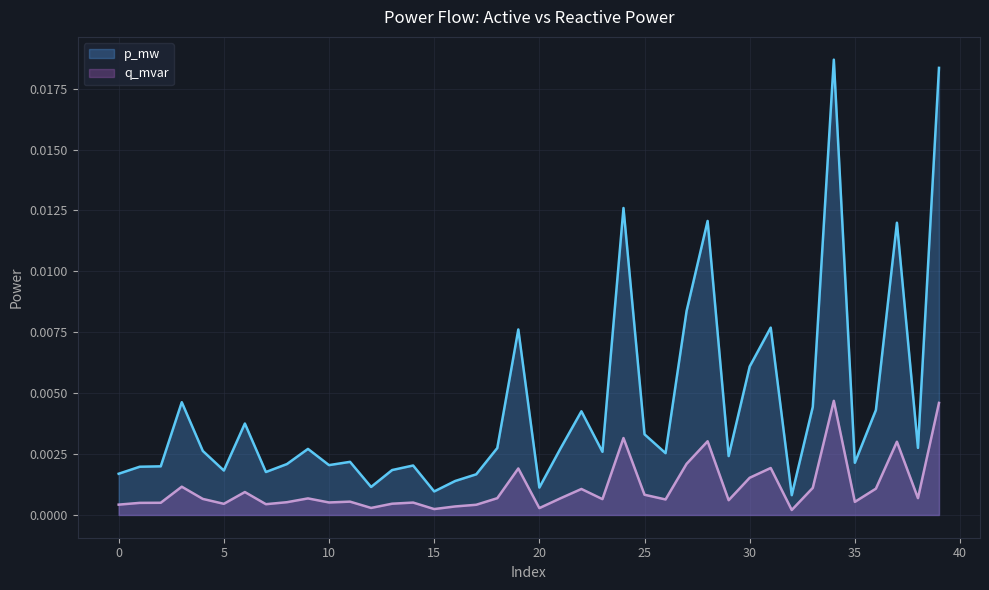

List the series in order of their peak value, highest first.

p_mw, q_mvar